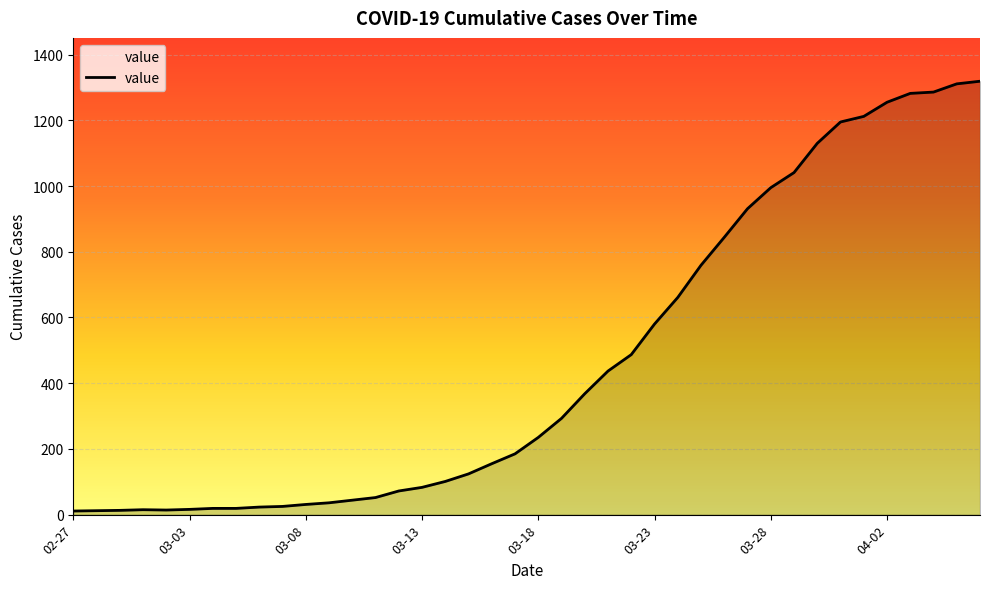

What is the sum of all values?

18671